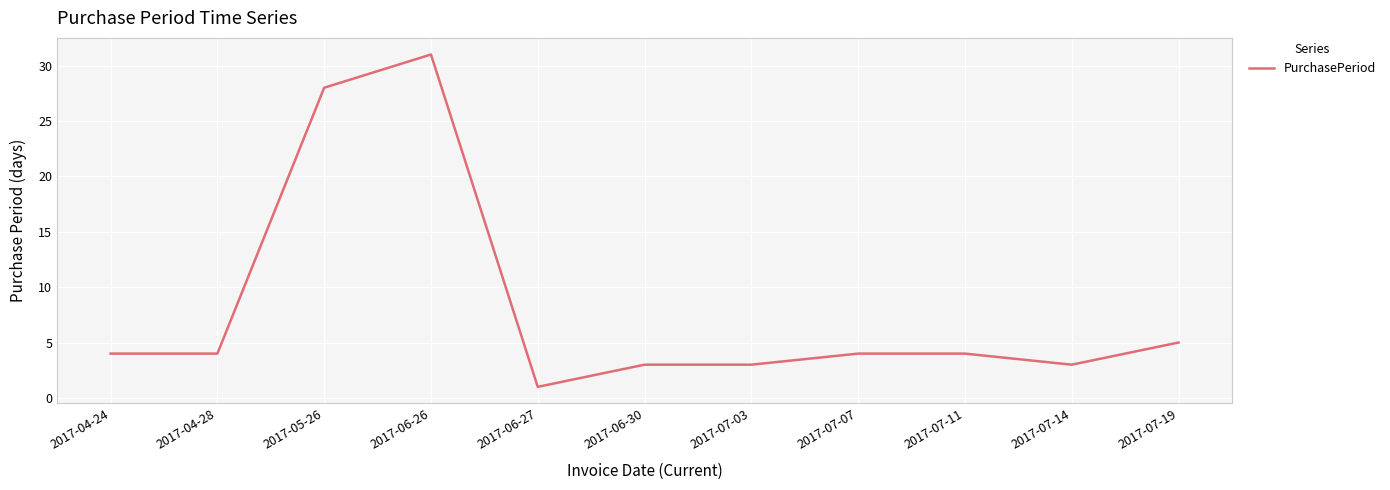

What position from the right is 2017-04-24?

11